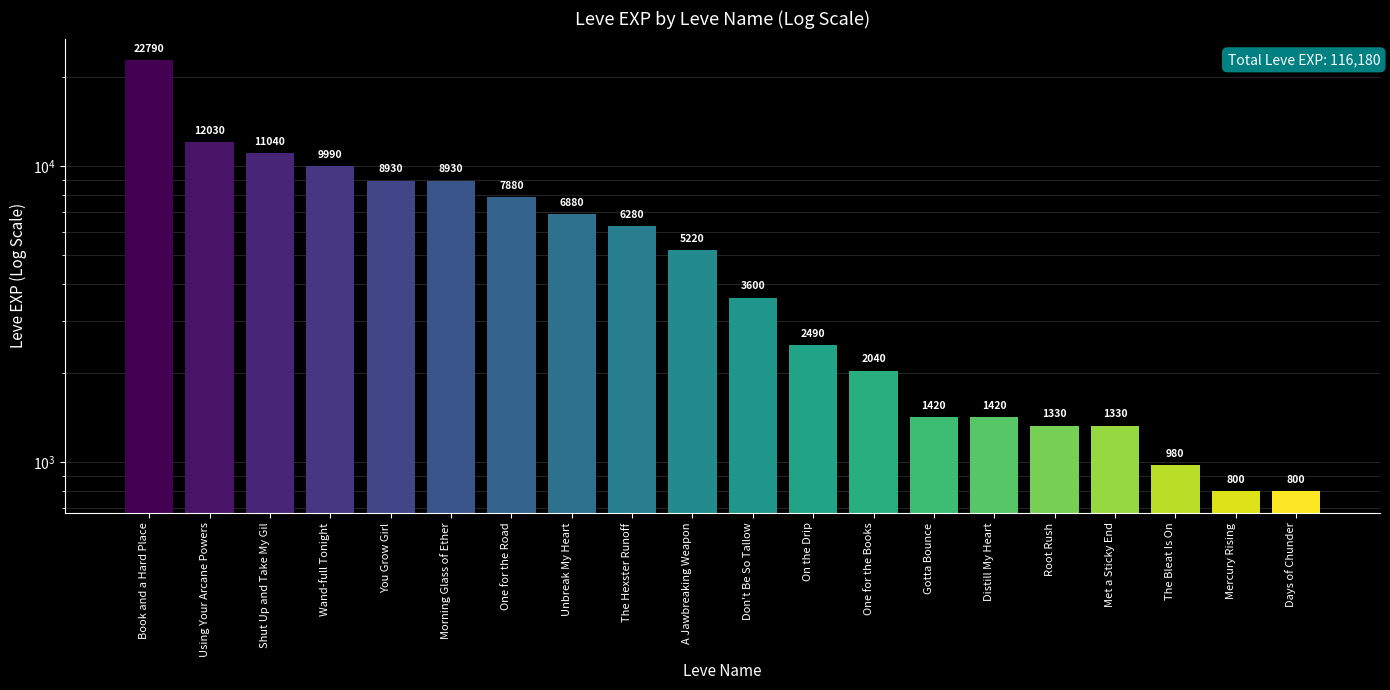

Rank the categories by value from highest to lowest.

Book and a Hard Place, Using Your Arcane Powers, Shut Up and Take My Gil, Wand-full Tonight, You Grow Girl, Morning Glass of Ether, One for the Road, Unbreak My Heart, The Hexster Runoff, A Jawbreaking Weapon, Don't Be So Tallow, On the Drip, One for the Books, Gotta Bounce, Distill My Heart, Root Rush, Met a Sticky End, The Bleat Is On, Mercury Rising, Days of Chunder